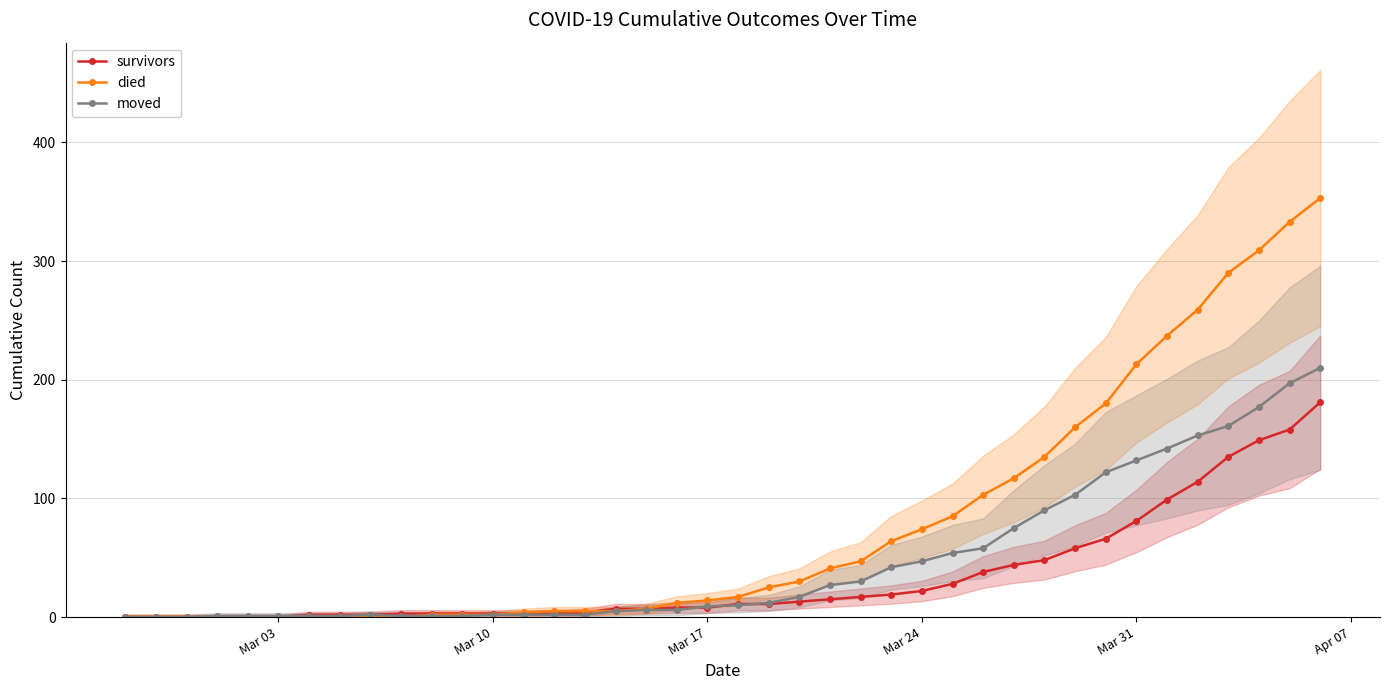

What is the maximum value for survivors?

181